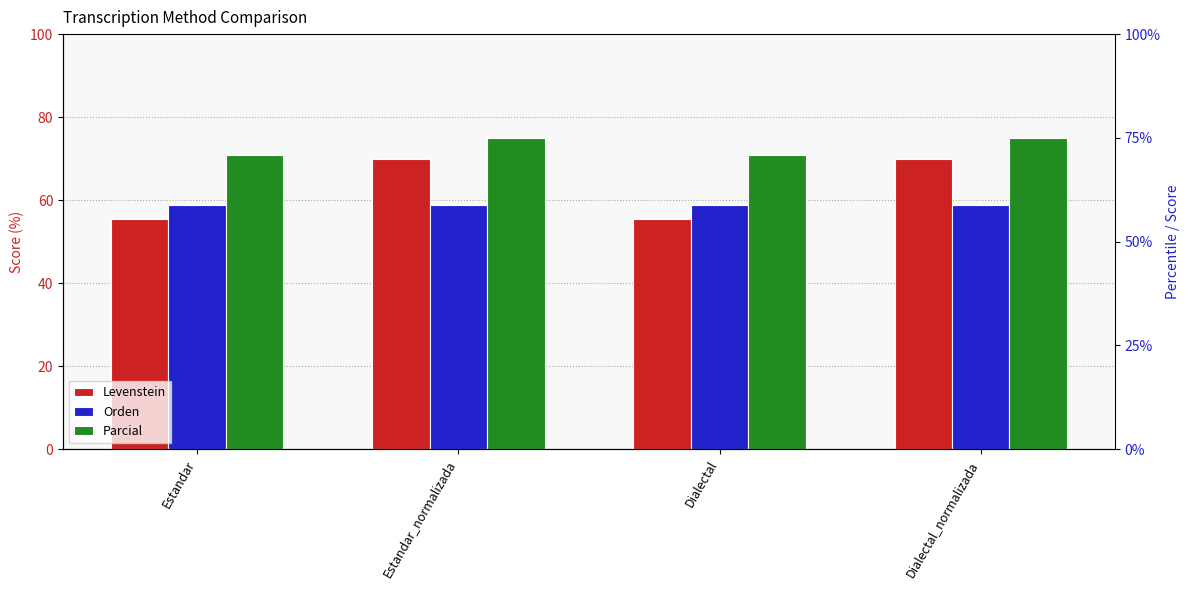

At which label does Levenstein reach its peak?

Estandar_normalizada